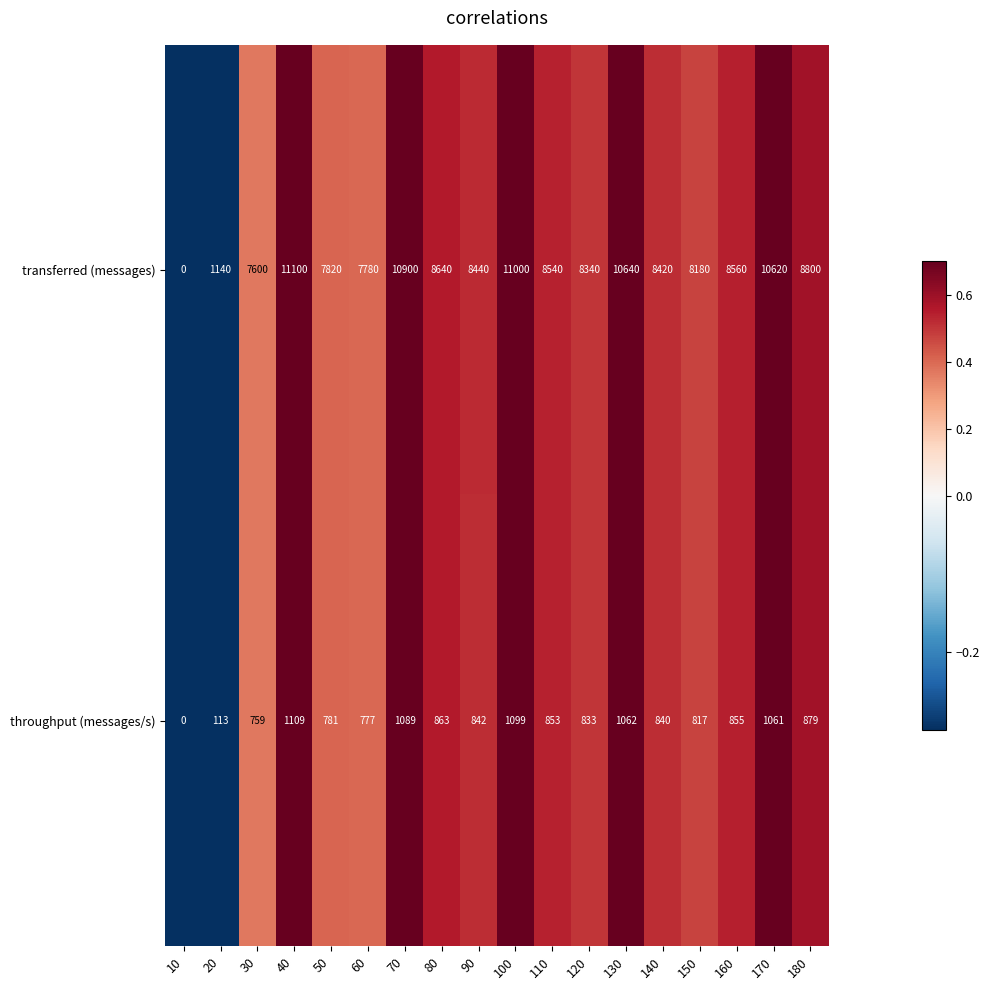

List the series in order of their peak value, highest first.

transferred (messages), throughput (messages/s)